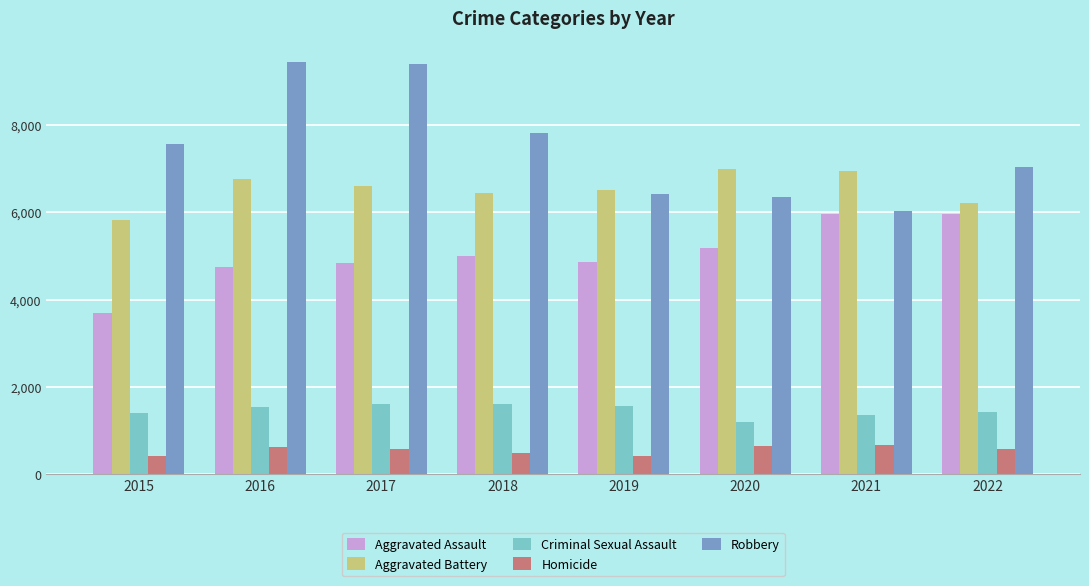

Which series has the widest spread of values?

Robbery